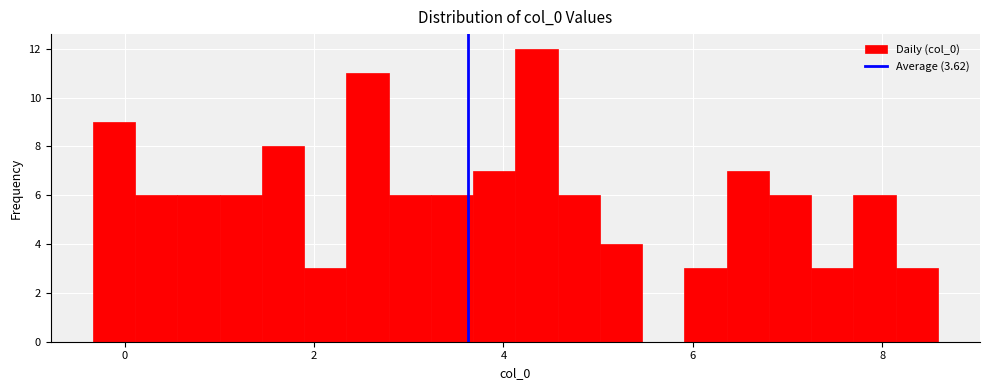

Read against the x-axis, roughly where is the centre of the tallest bar?

4.4